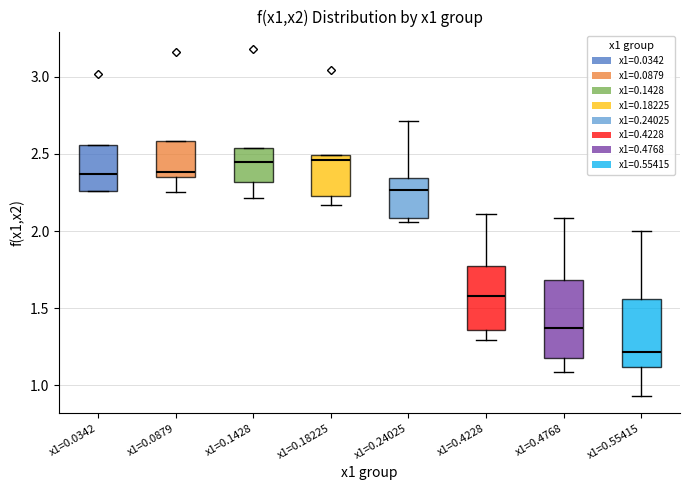

Comparing the boxes themselves (not the whiskers), which one is the tallest?

x1=0.4768